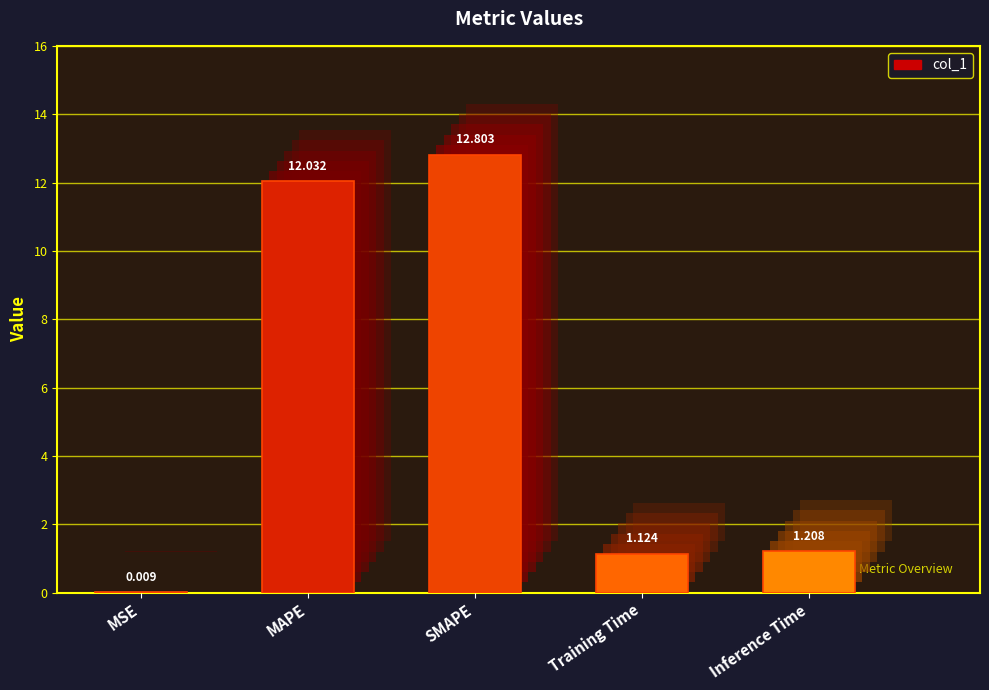

What is the difference between the maximum and minimum values?

12.8